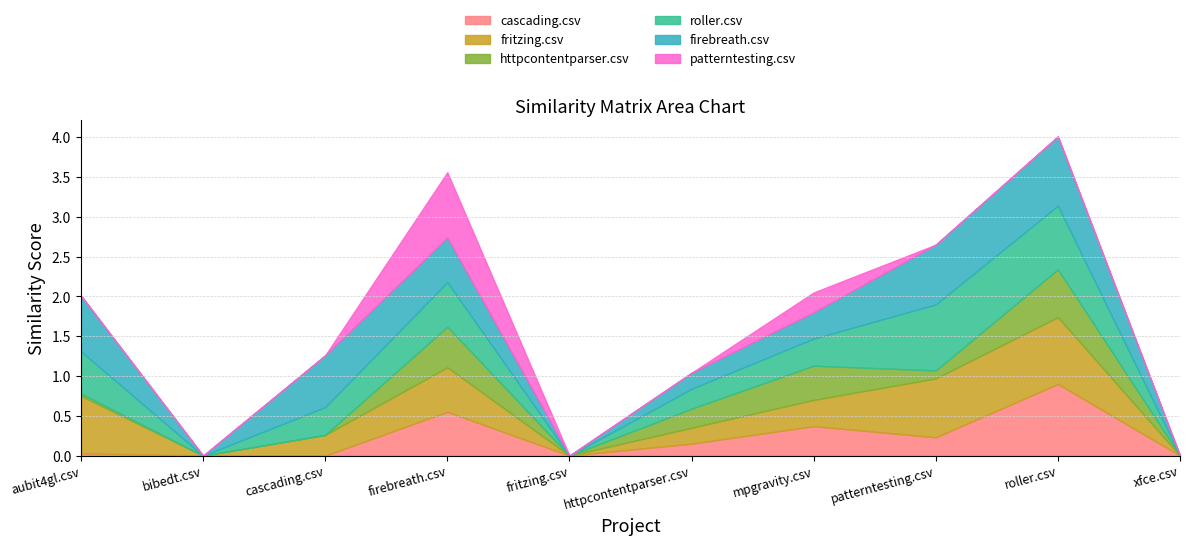

Rank the series at bibedt.csv from highest to lowest value.

cascading.csv, fritzing.csv, httpcontentparser.csv, roller.csv, firebreath.csv, patterntesting.csv